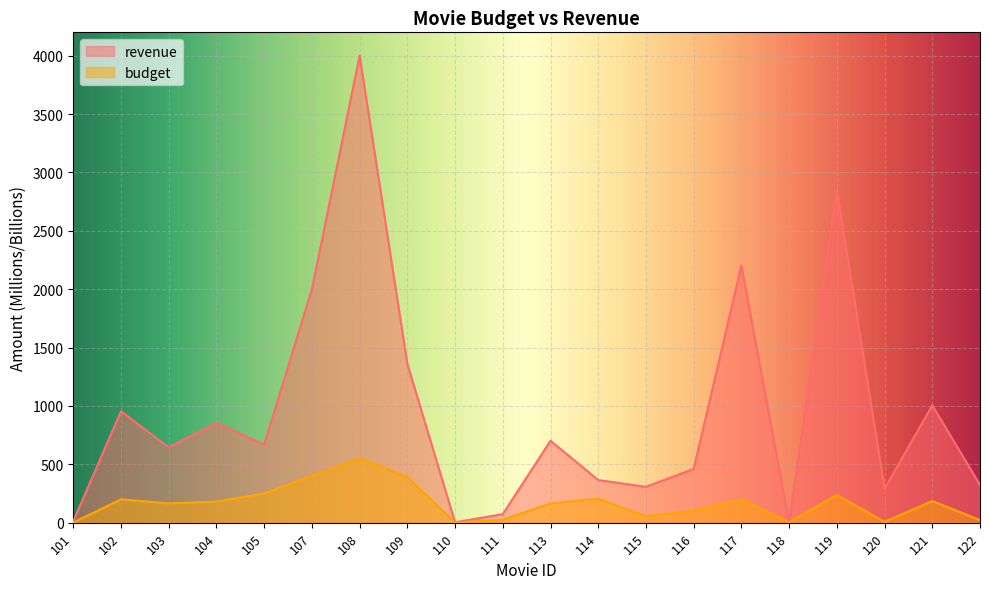

What is the difference between the maximum and second lowest values in the budget series?

548.6